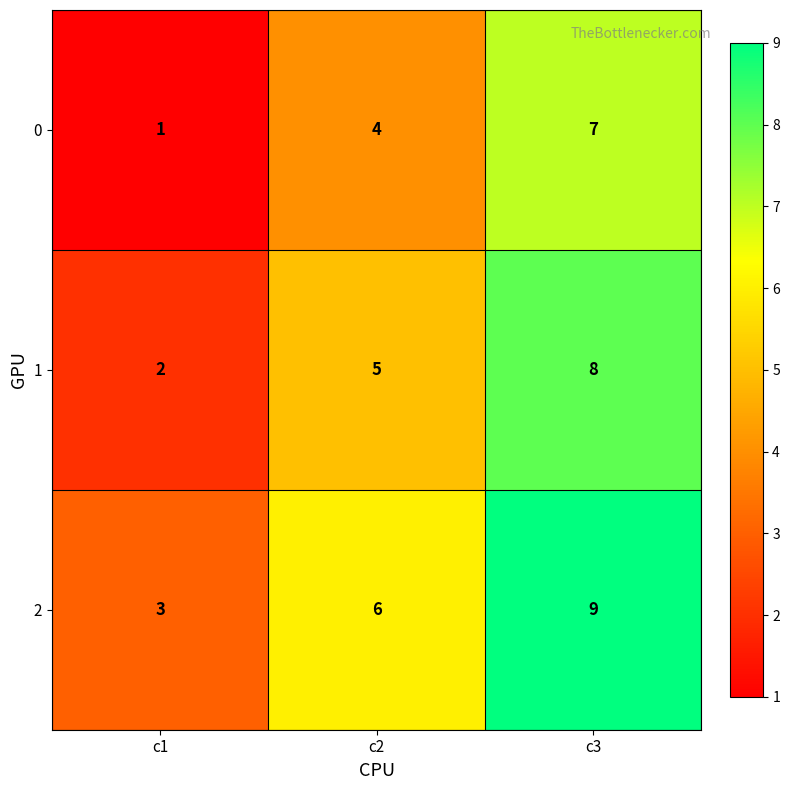

Rank the series by their average value, from highest to lowest.

2, 1, 0